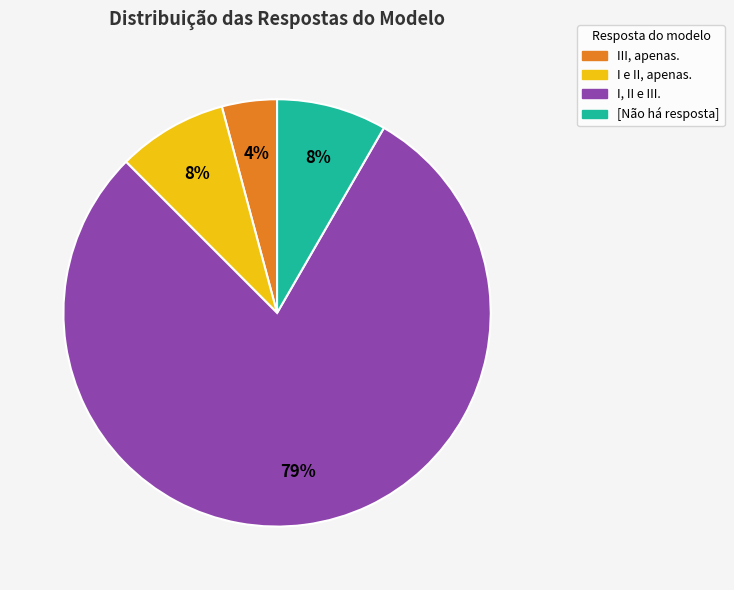

To the nearest percent, what is the average slice percentage?

25%